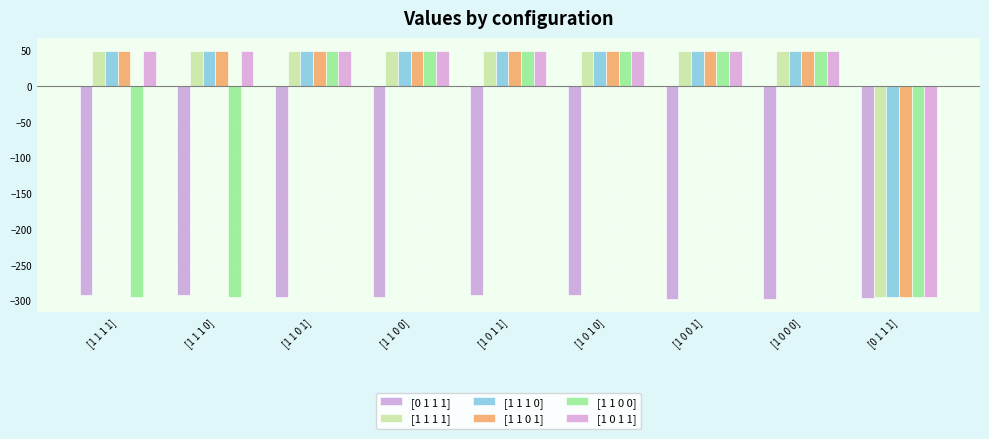

What is the difference between the maximum and second lowest values in the [0 1 1 1] series?

5.8